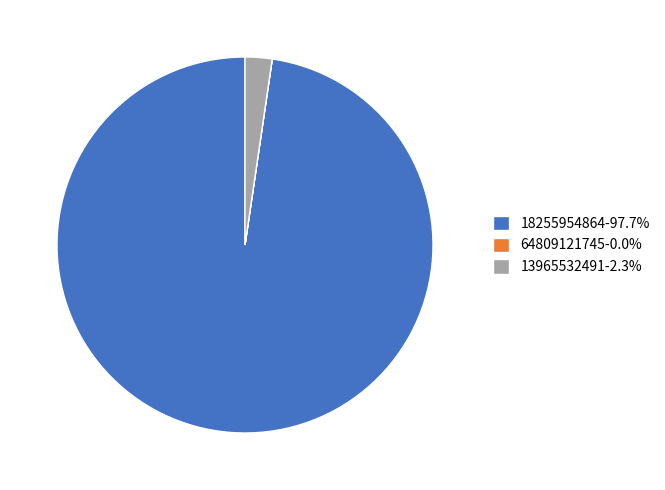

Does 18255954864-97.7% account for over 50% of the chart?

Yes